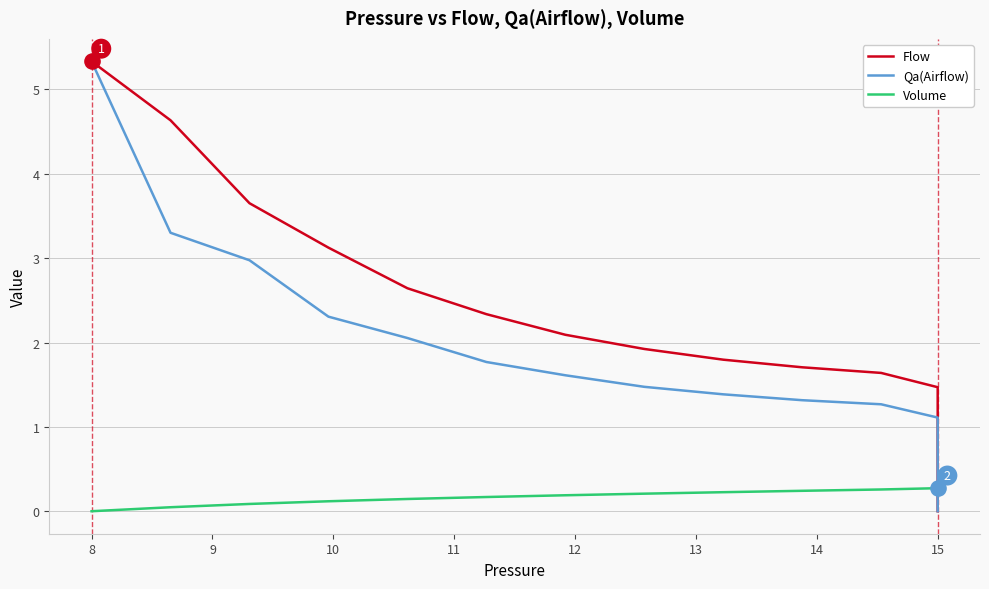

What are all the series names shown in the legend?

Flow, Qa(Airflow), Volume